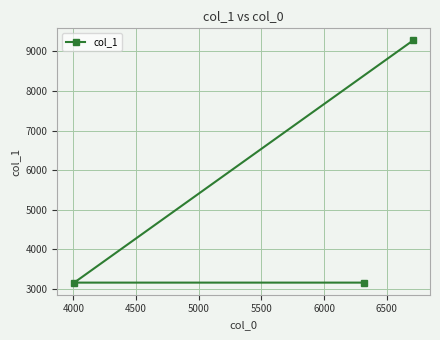

What is the difference between the maximum and minimum values?

6120